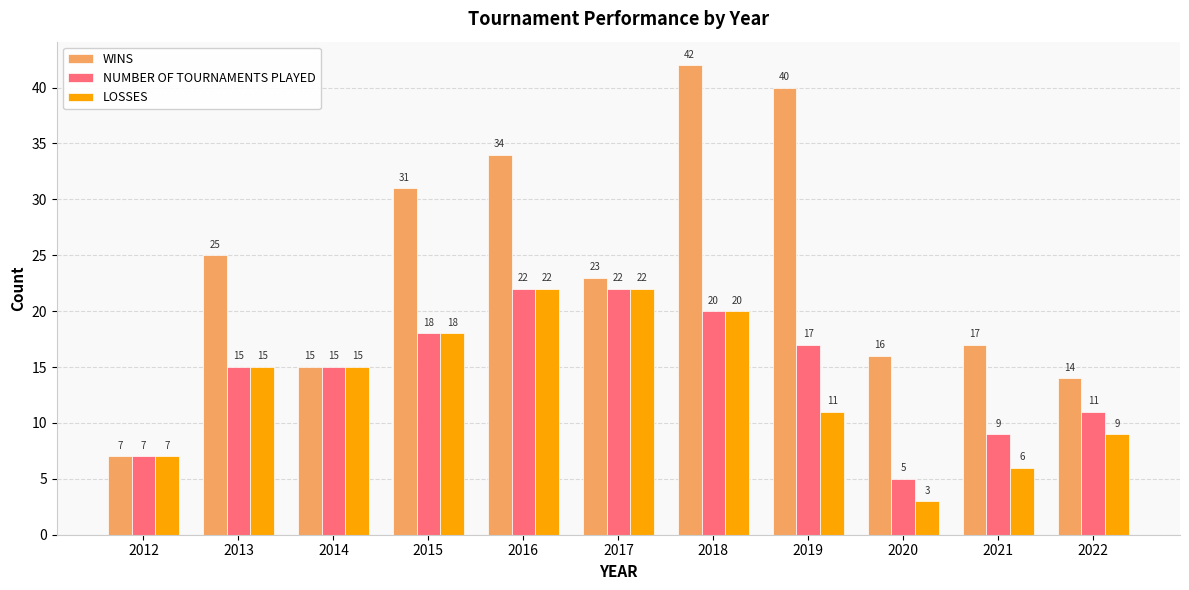

What is the difference between the NUMBER OF TOURNAMENTS PLAYED values at 2014 and 2019?

2